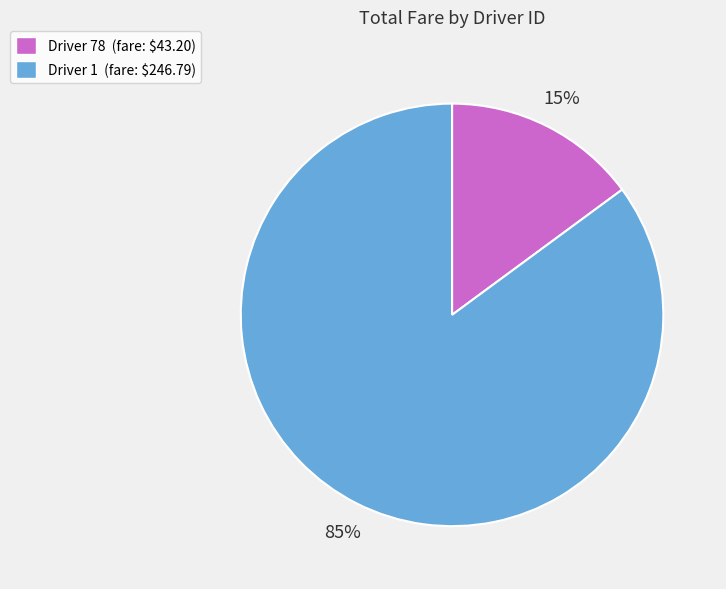

Count the number of slices in the pie.

2